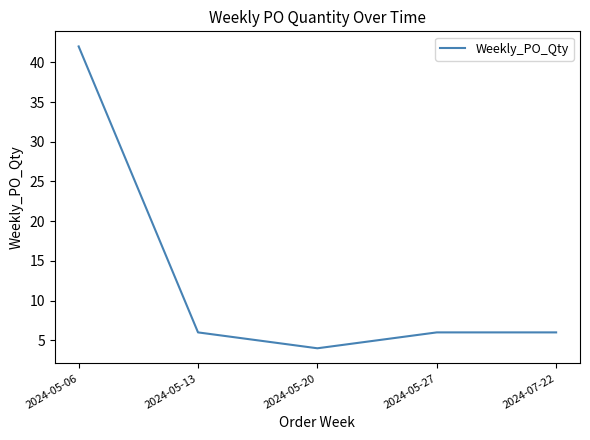

Read the value at 2024-05-06.

42